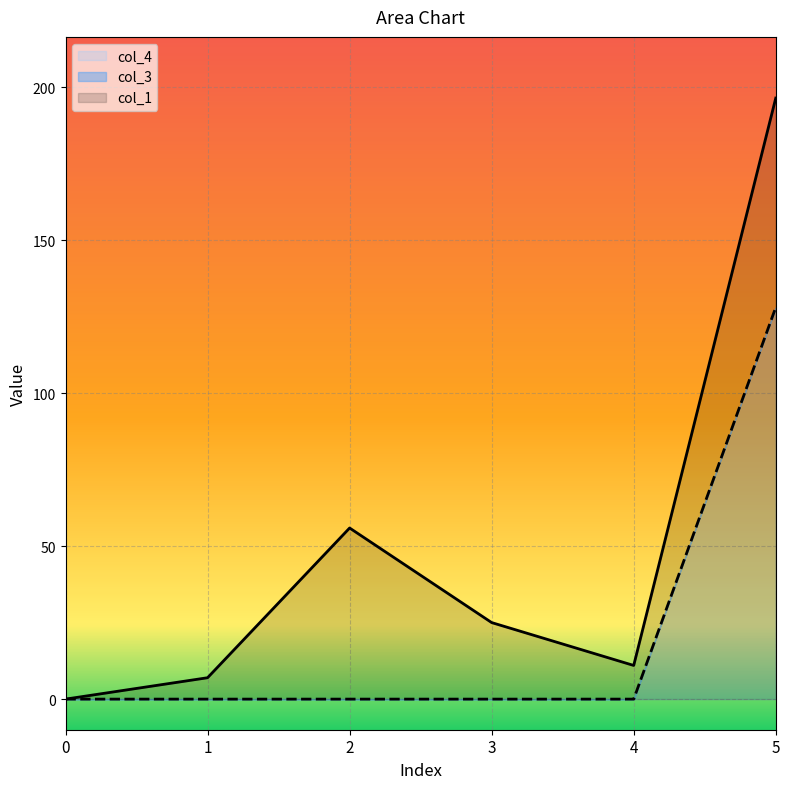

True or false: col_3 and col_1 cross at least once.

False